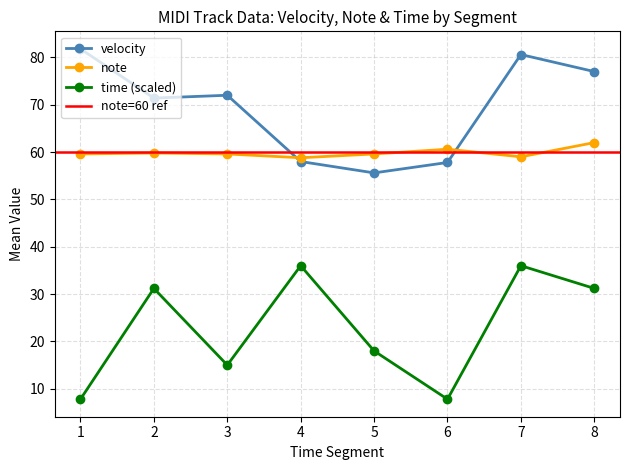

At which category does mean_time reach its first local valley?

3